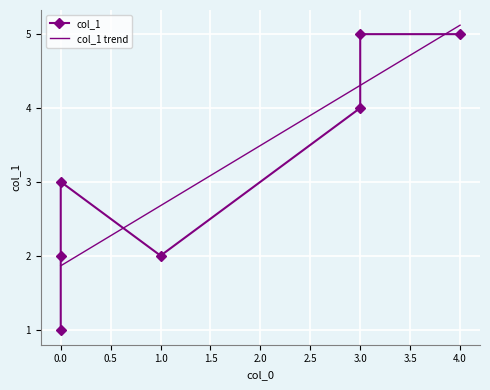

Rank the categories by value from highest to lowest.

3, 4, 3, 0, 1, 0, 0